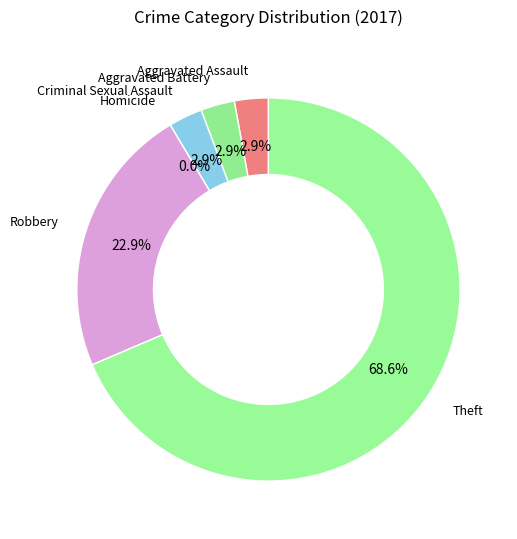

Which category has the biggest portion of the pie?

Theft